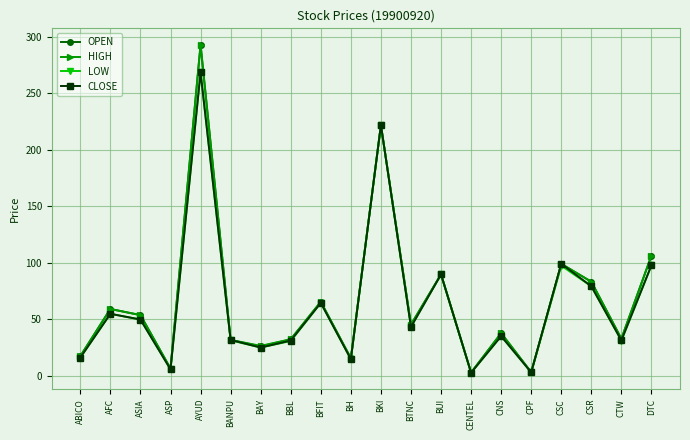

In HIGH, how many points are lower than both neighbors (excluding endpoints)?

7